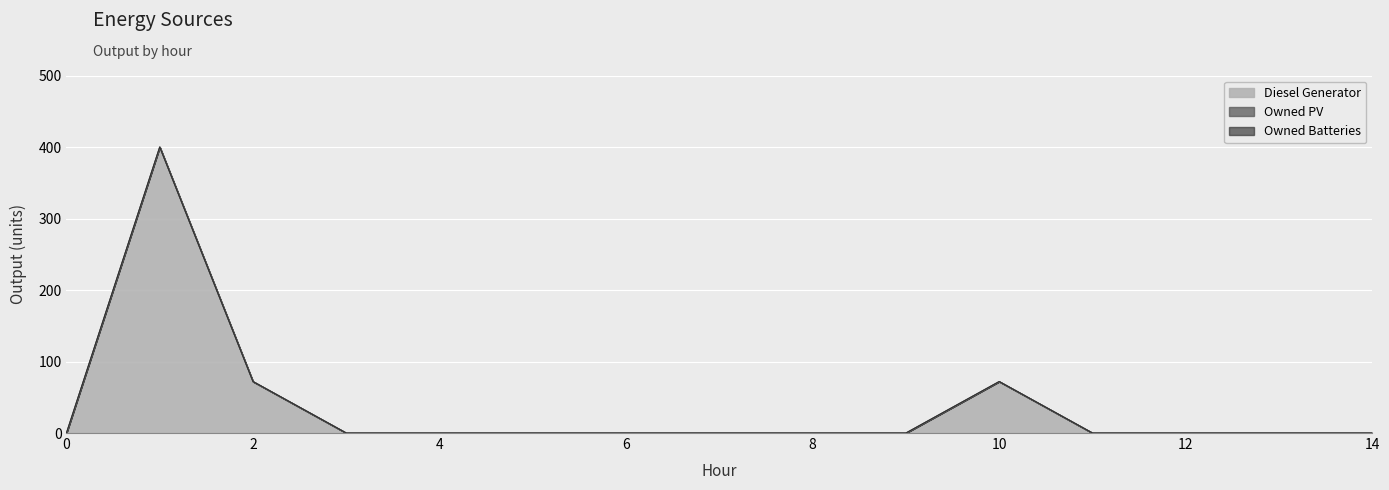

Is it true that Owned PV equals 0 at 4?

True